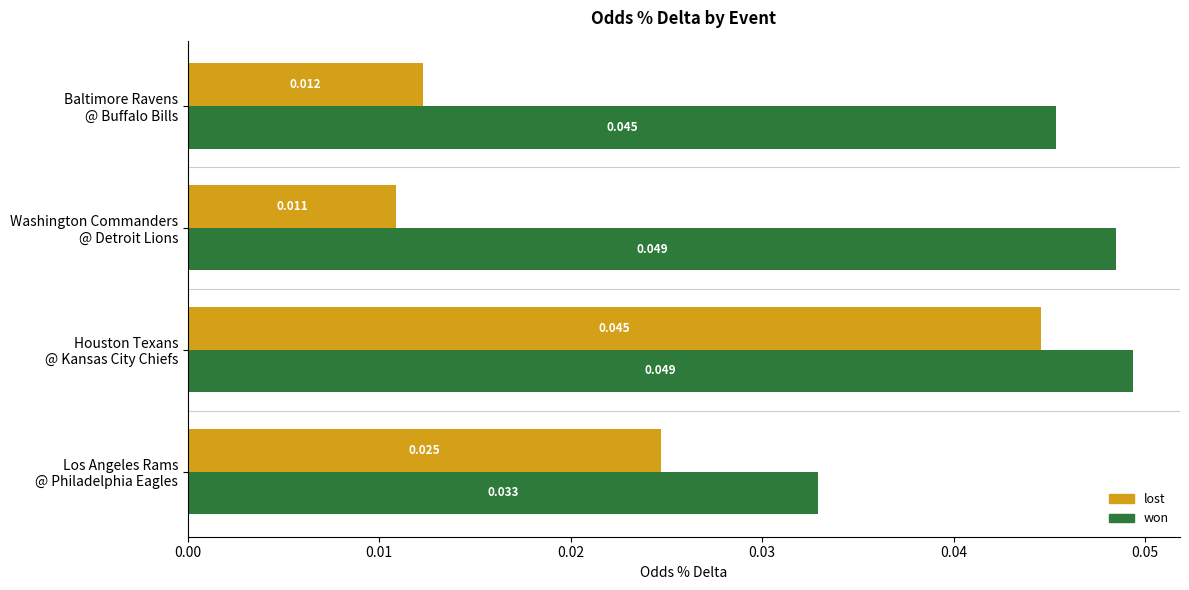

Count the won values in the range 0 to 1.

4